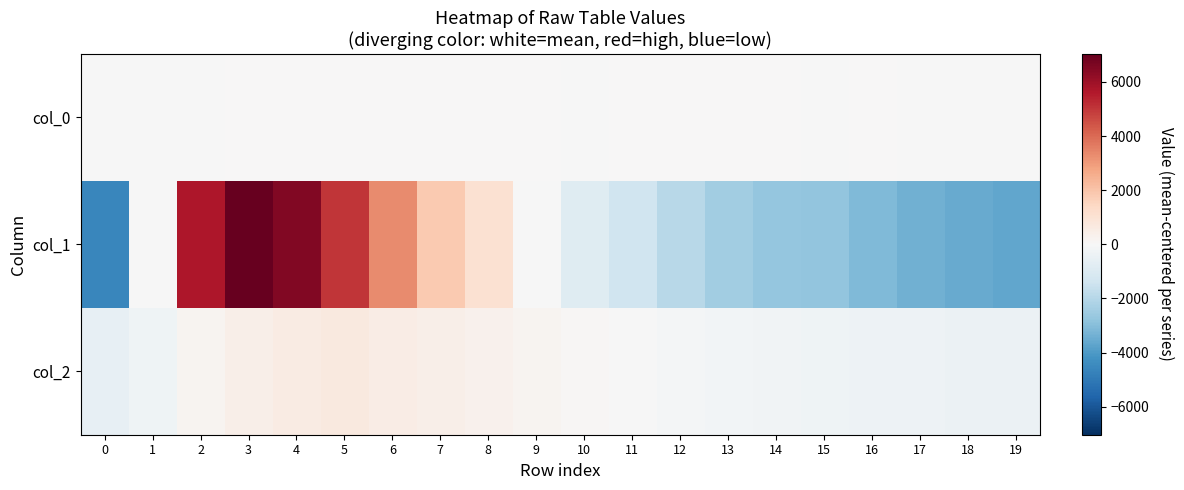

Reading left to right, extract all data points from this chart.

col_0: 0=-21.6	1=-26.6	2=-9.6	3=1.4	4=5.4	5=7.4	6=16.4	7=8.4	8=17.4	9=10.4	10=-4.6	11=9.4	12=3.4	13=9.4	14=4.4	15=-6.6	16=2.4	17=-9.6	18=-8.6	19=-7.6
col_1: 0=-4598.0	1=-44.0	2=5705.0	3=7033.0	4=6520.0	5=5029.0	6=3339.0	7=1854.0	8=1075.0	9=-51.0	10=-873.0	11=-1404.0	12=-1945.0	13=-2469.0	14=-2707.0	15=-2770.0	16=-3120.0	17=-3396.0	18=-3548.0	19=-3630.0
col_2: 0=-596.6	1=-284.6	2=192.4	3=434.4	4=568.4	5=680.4	6=538.4	7=396.4	8=304.4	9=171.4	10=59.4	11=-25.6	12=-136.6	13=-169.6	14=-239.6	15=-311.6	16=-351.6	17=-374.6	18=-433.6	19=-420.6